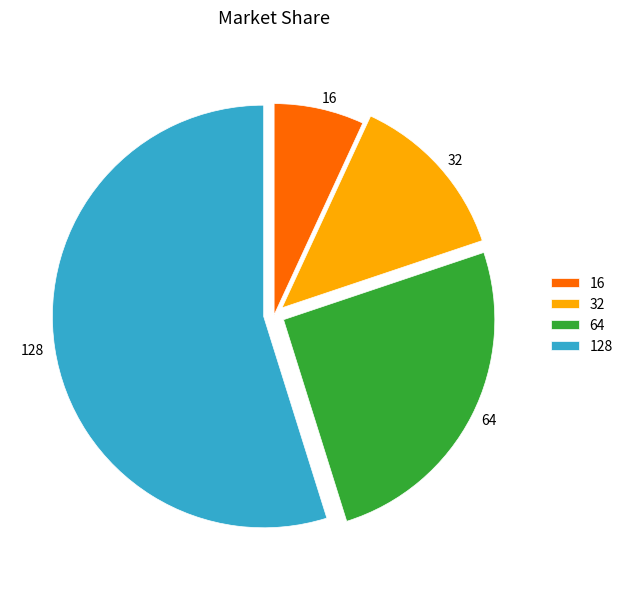

How many segments does this pie chart have?

4